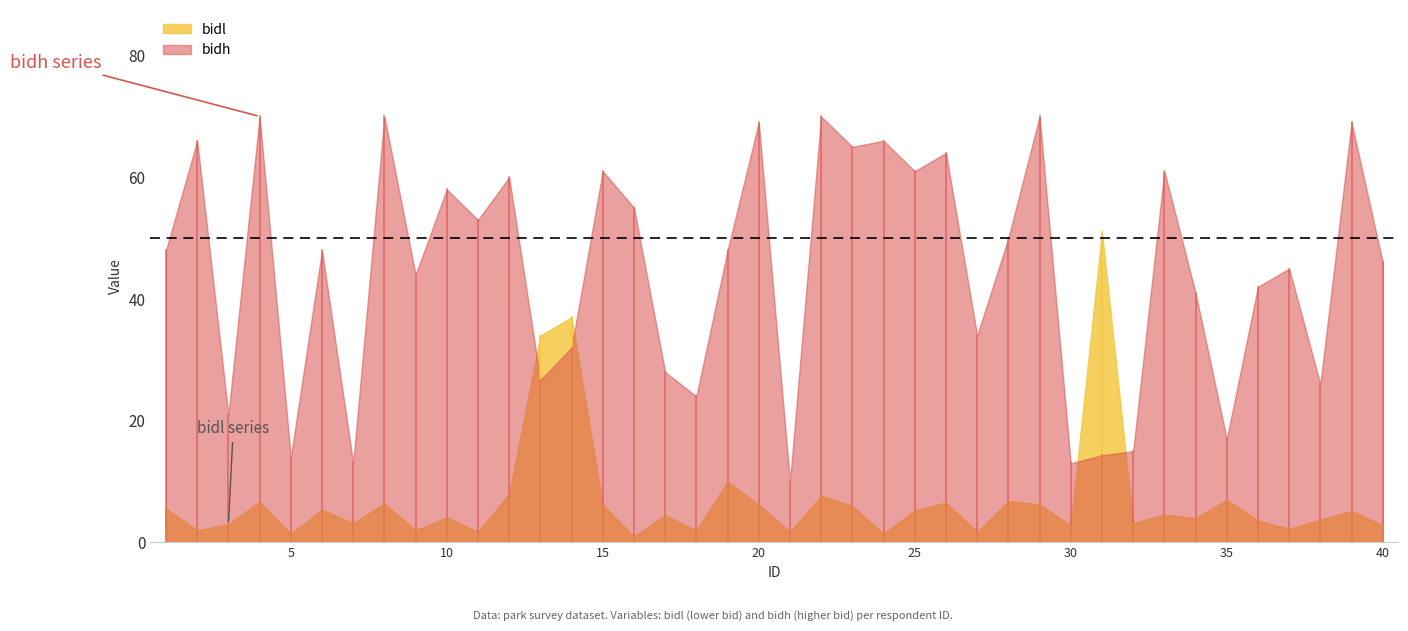

Which has a higher value, 35 or 15?

35